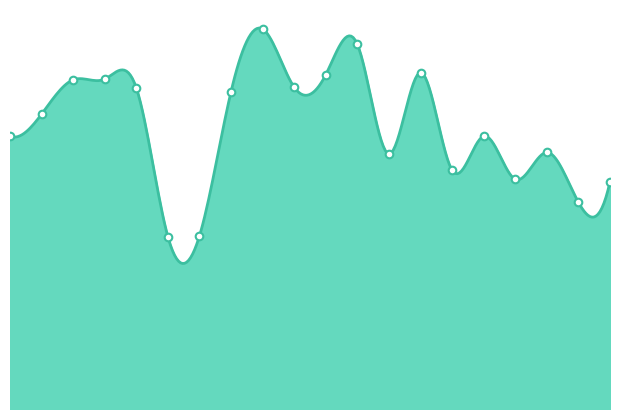

Between C44075589 and C36814079, which is larger?

C44075589